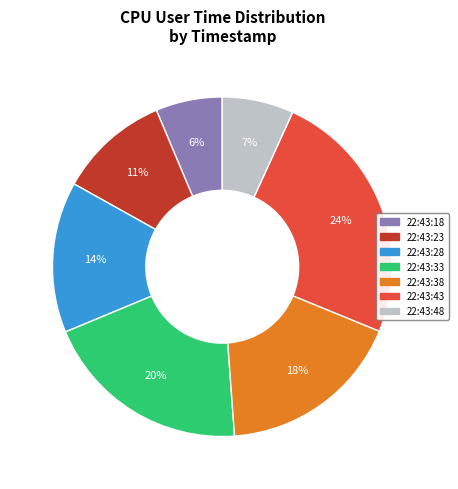

To the nearest percent, what percentage of the pie is 22:43:28?

14%